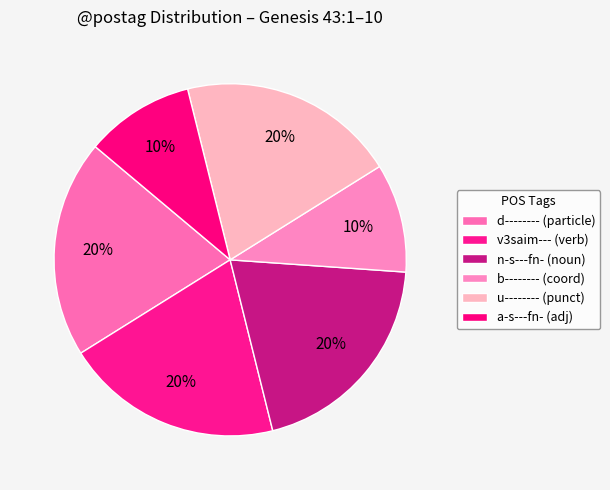

Is there any slice that represents more than half of the pie?

No